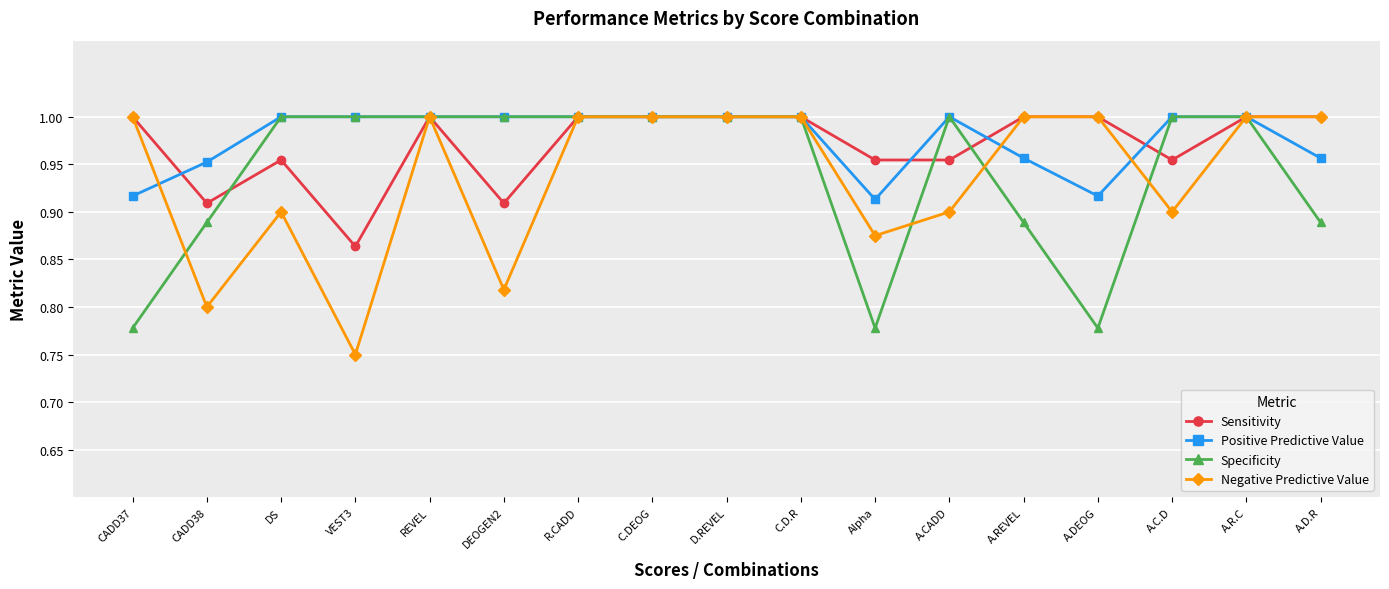

Is it true that Sensitivity equals 0.2 at A.CADD?

False